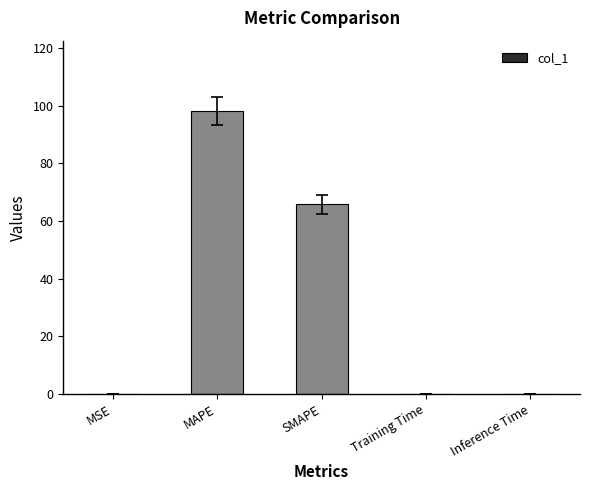

Does the chart contain stacked bars?

No